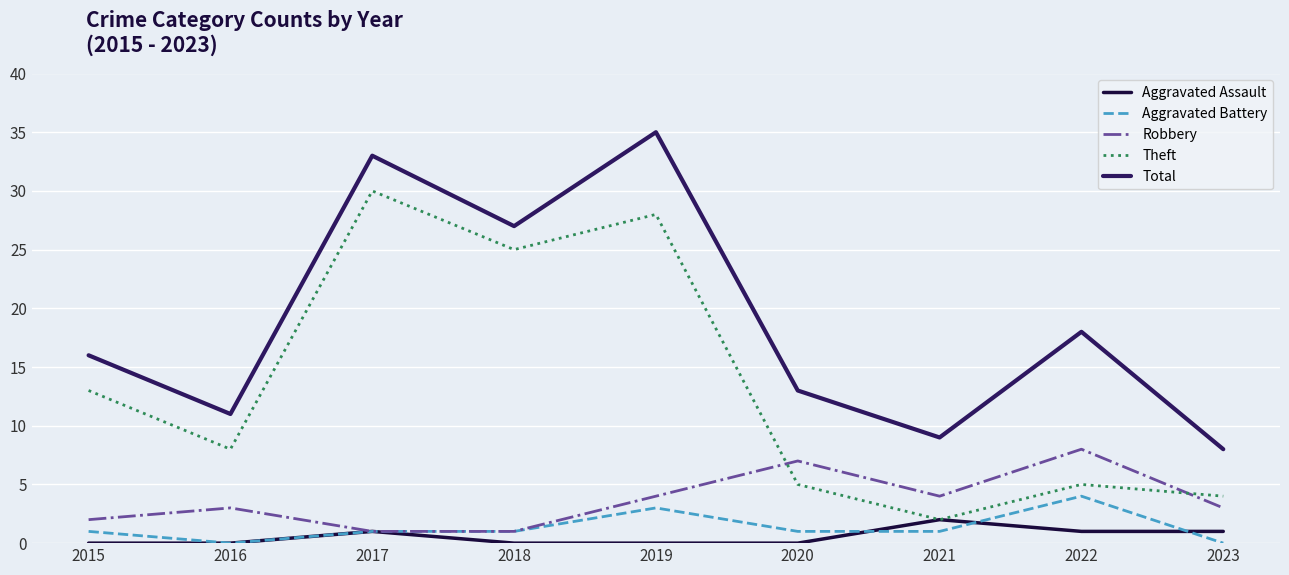

Which series has the largest range (max minus min)?

Theft